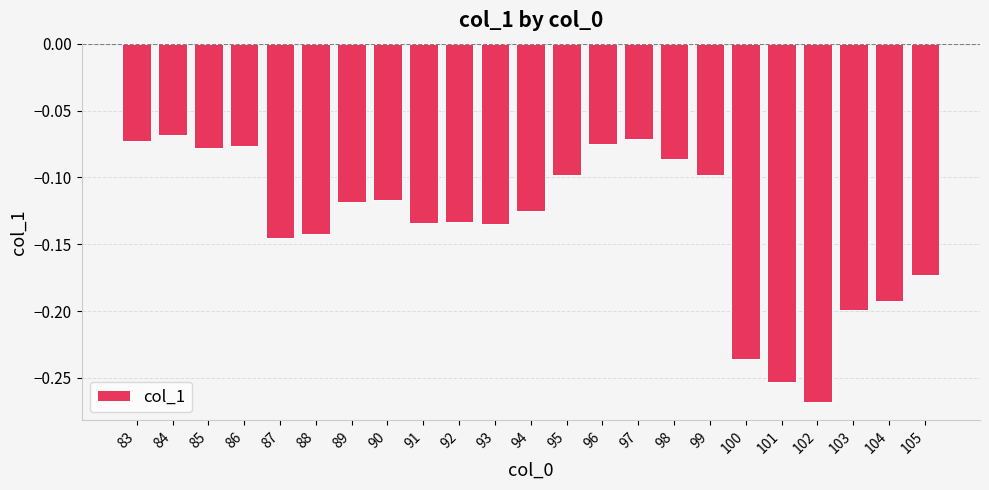

Which category has the lowest value across all series?

102